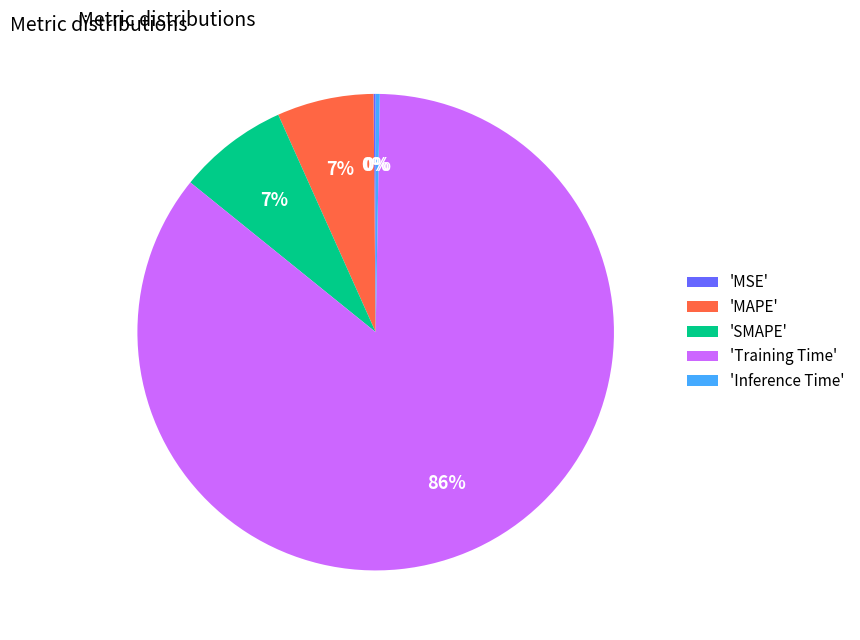

Which slice represents more than half of the pie?

'Training Time'